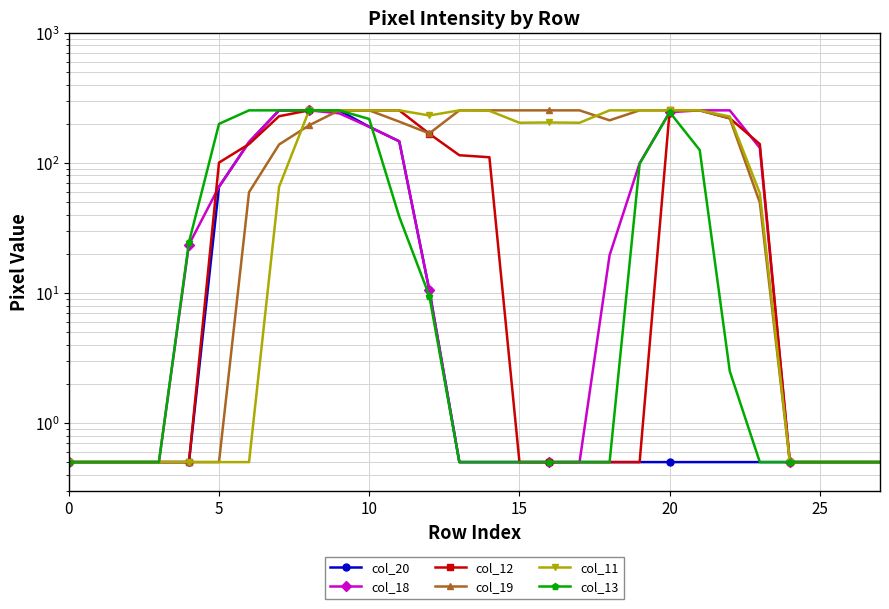

At which category is the sum across all series the highest?

9